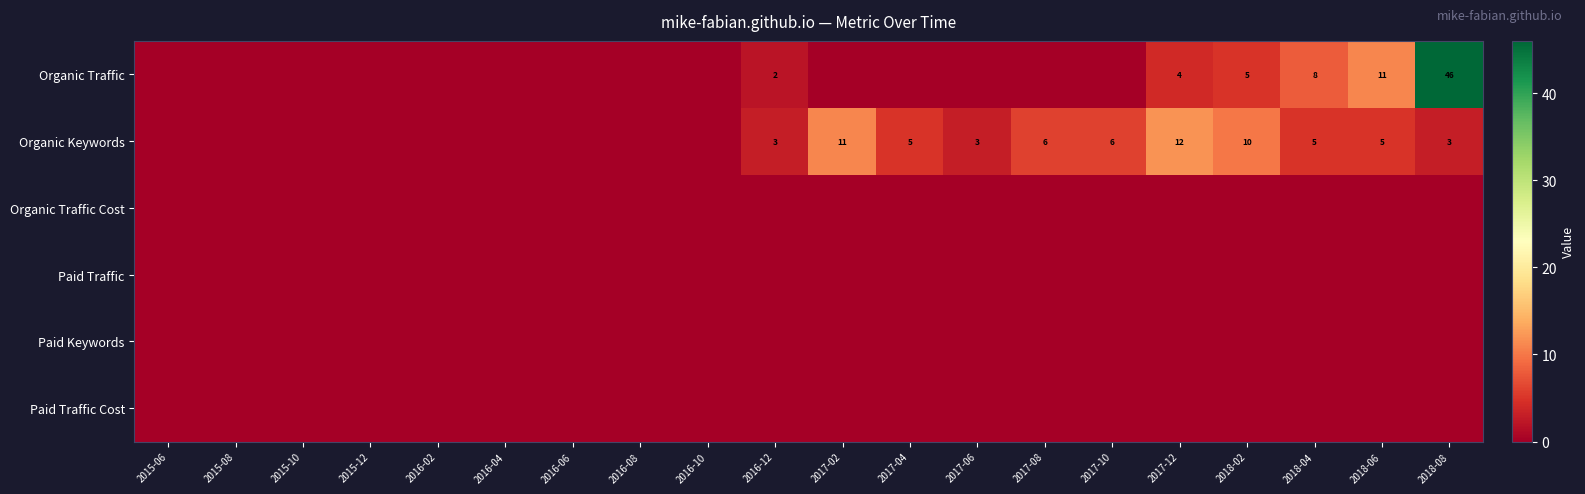

How many categories are shown in the chart?

20